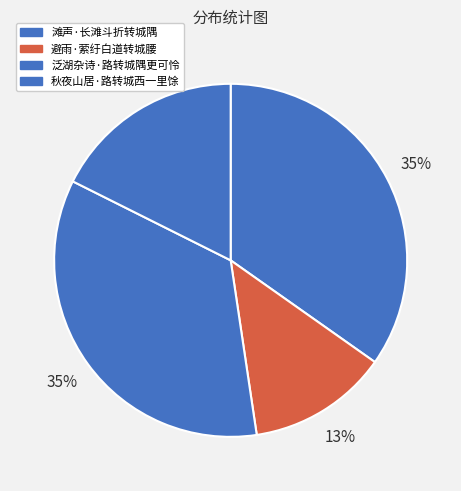

To the nearest percent, what is the difference between the 秋夜山居·路转城西一里馀 and 泛湖杂诗·路转城隅更可怜 slice percentages?

17%